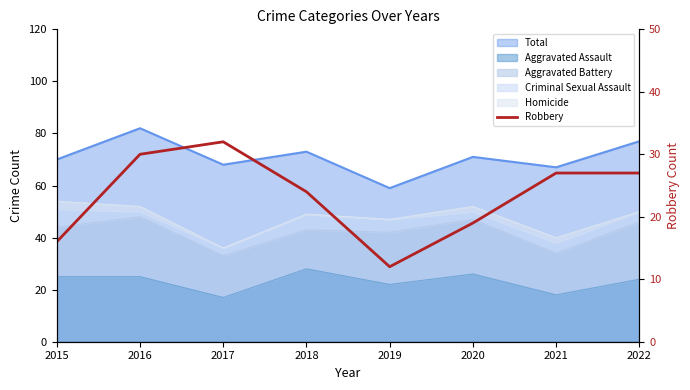

How many lines are shown in the chart?

1